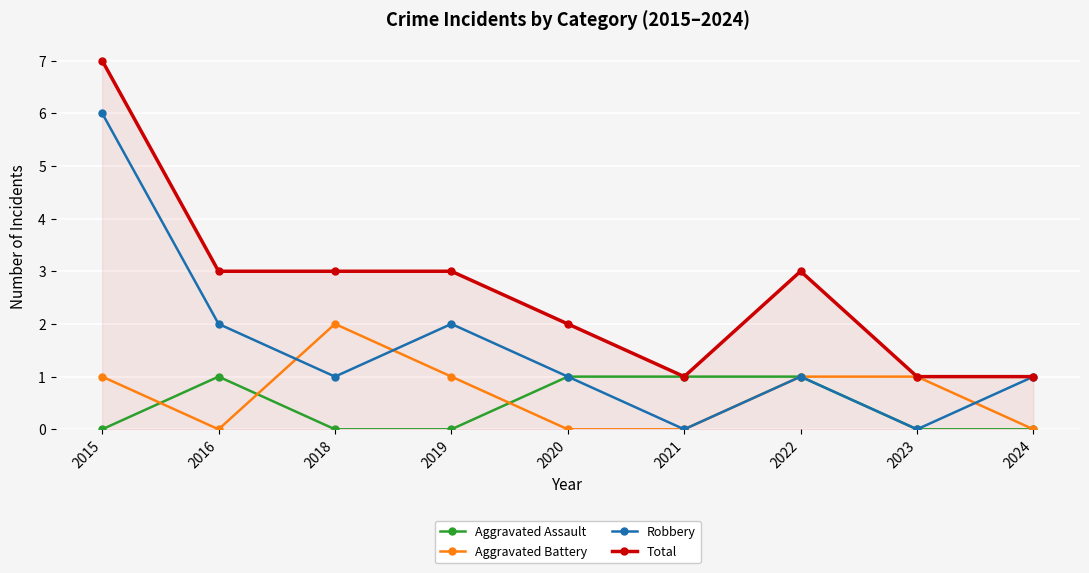

The Total series shows 3 at 2022. True or false?

True